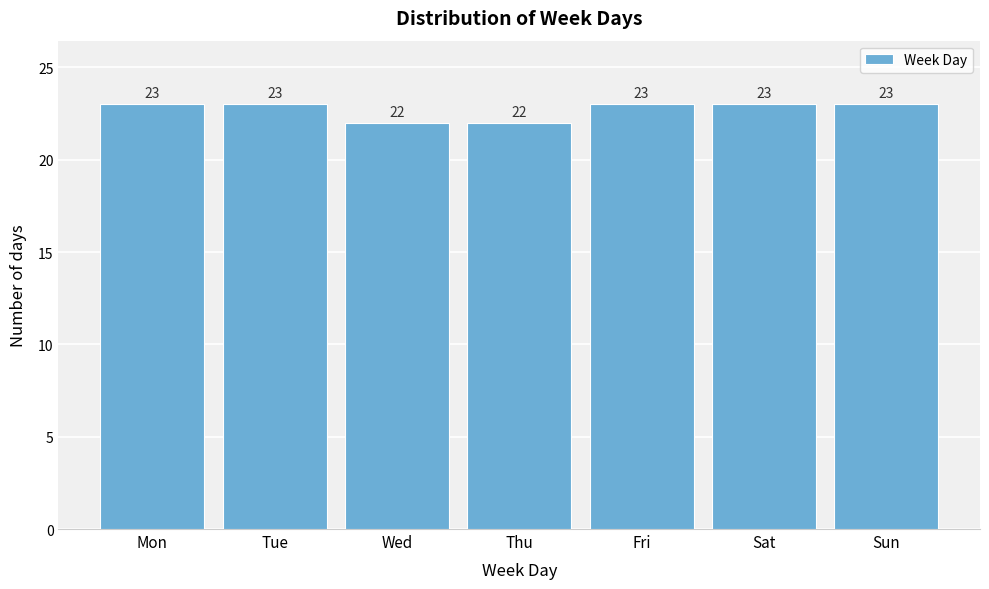

Reading left to right, transcribe all the data shown in this chart.

23	23	22	22	23	23	23